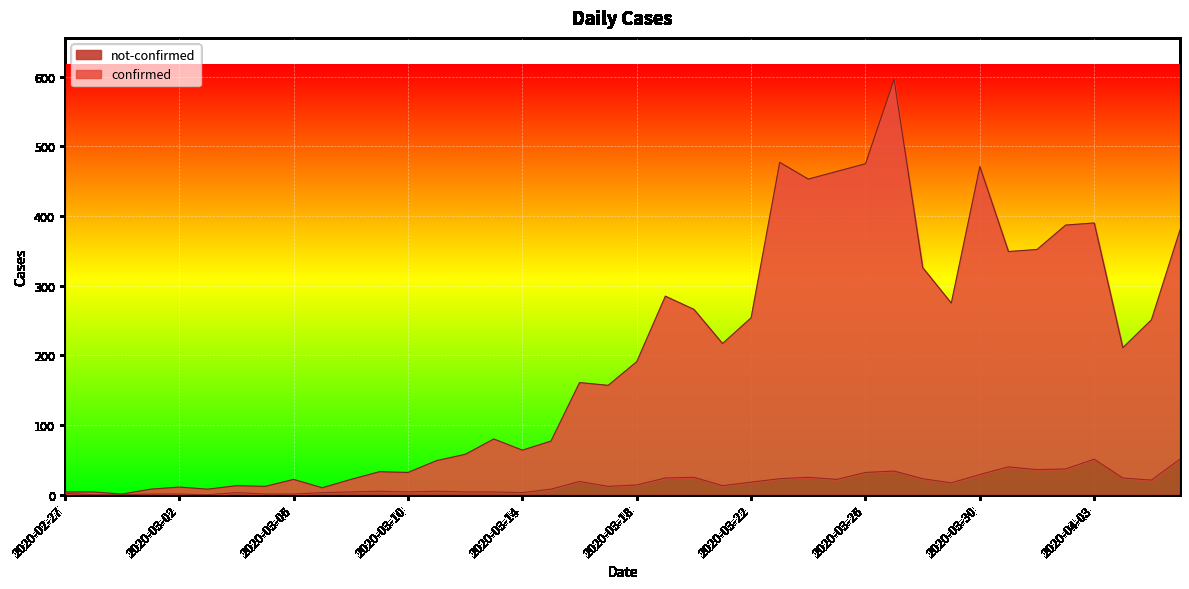

What is the spread (max minus min) of values at 2020-03-08?

18